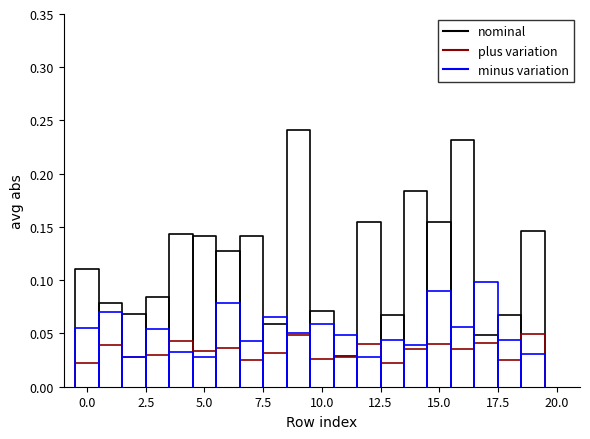

Which series ends up on top after the final intersection of nominal and minus variation?

nominal